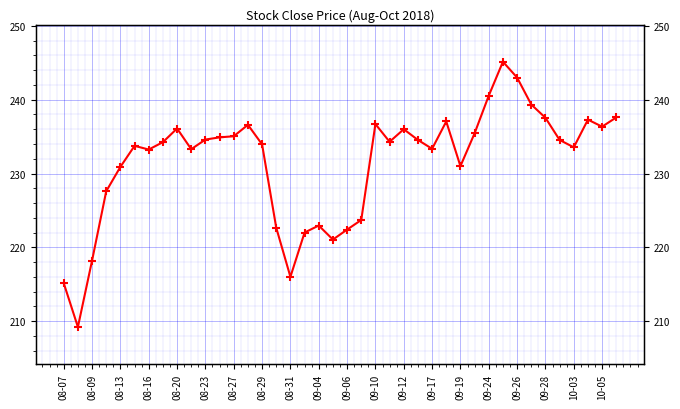

How many lines are shown in the chart?

1